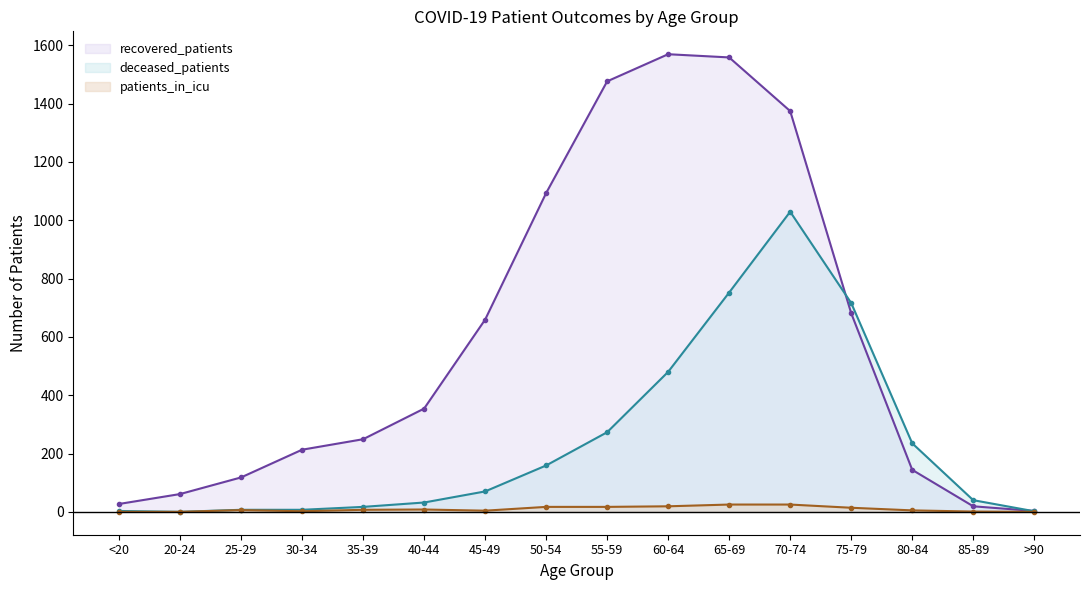

What is the difference between the maximum and minimum values in the patients_in_icu series?

25